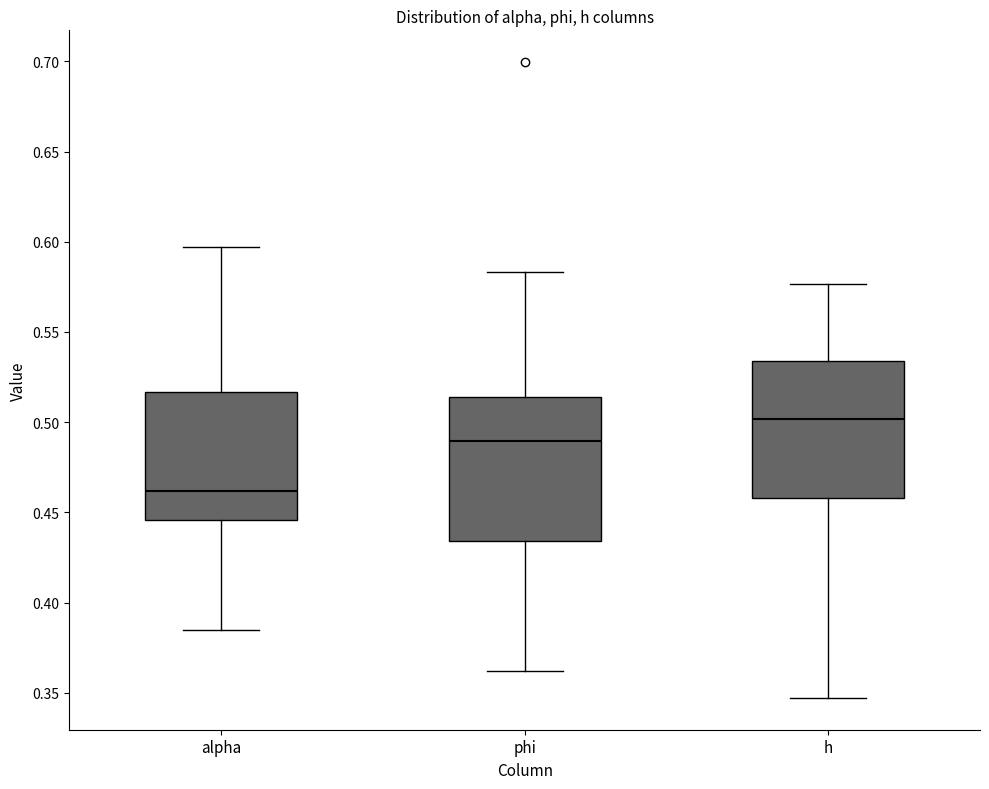

Which box has the highest median line?

h